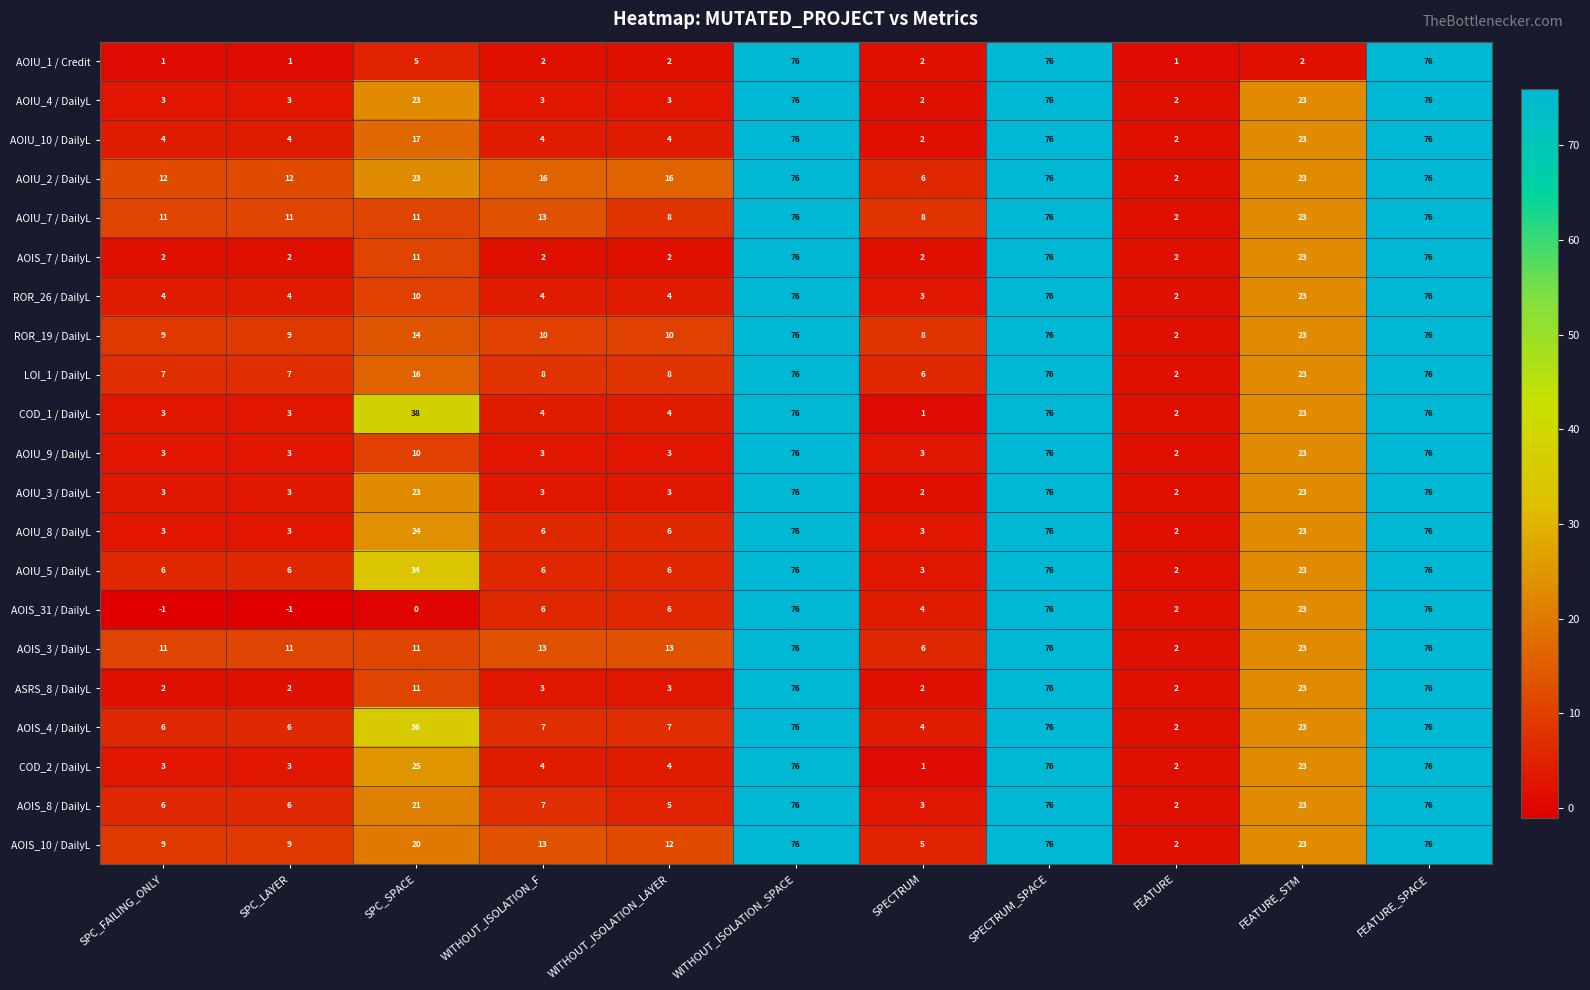

The value of AOIS_7 / DailyL at SPECTRUM is 1. True or false?

False